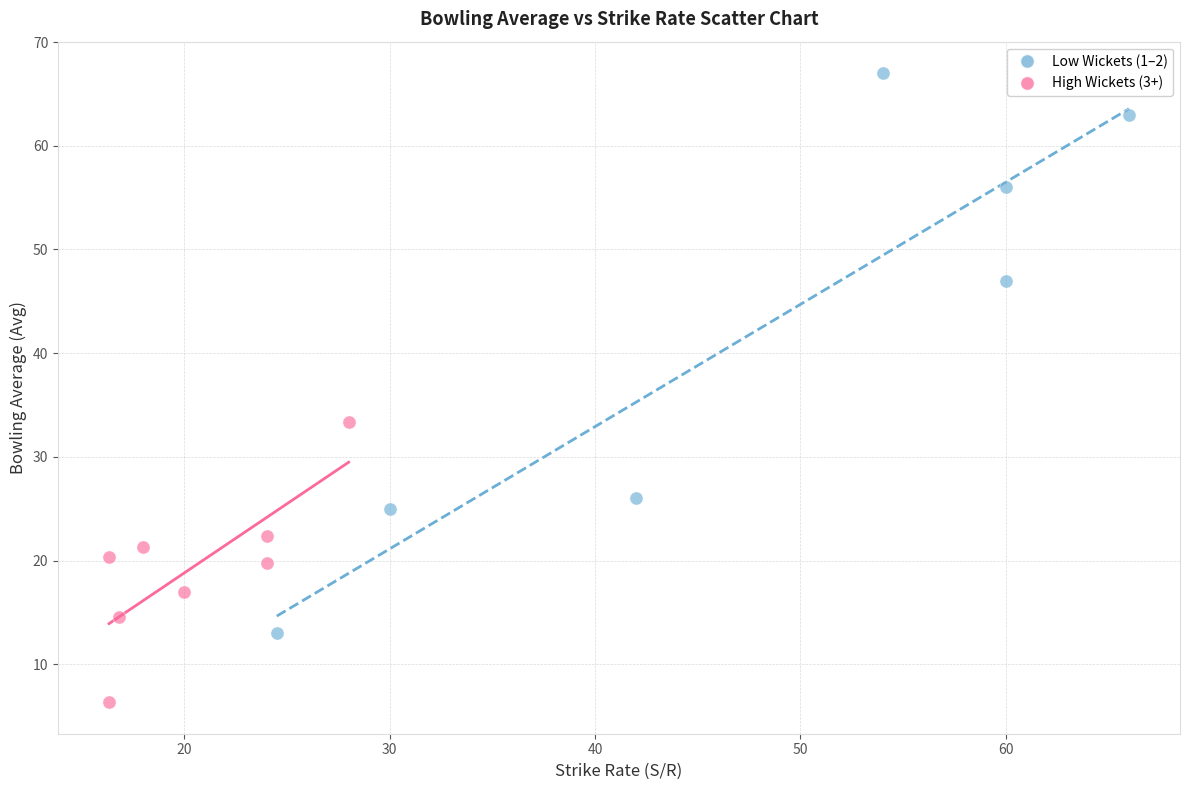

Which series reaches the maximum Y coordinate?

Low Wickets (1–2)